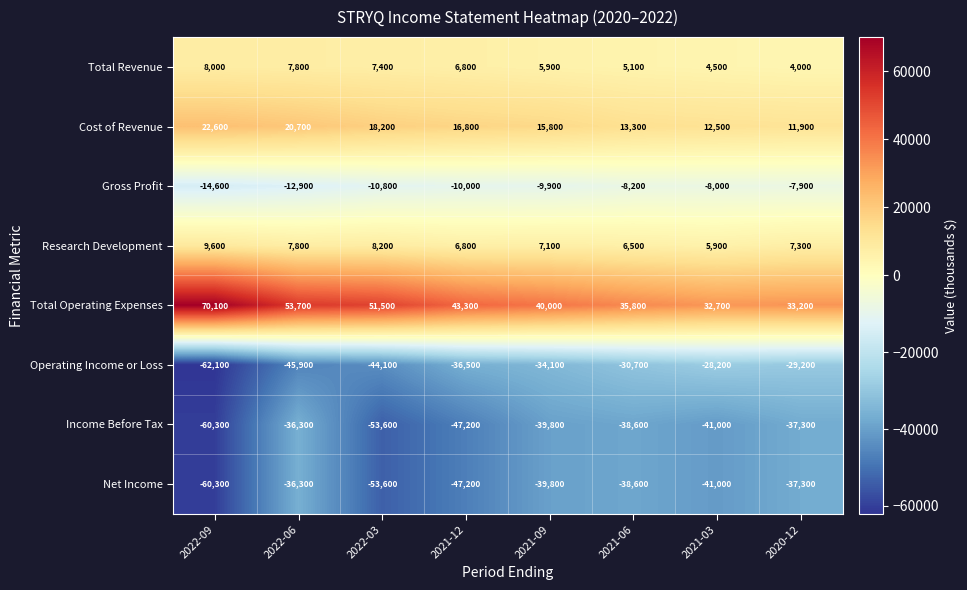

How many categories are shown in the chart?

8